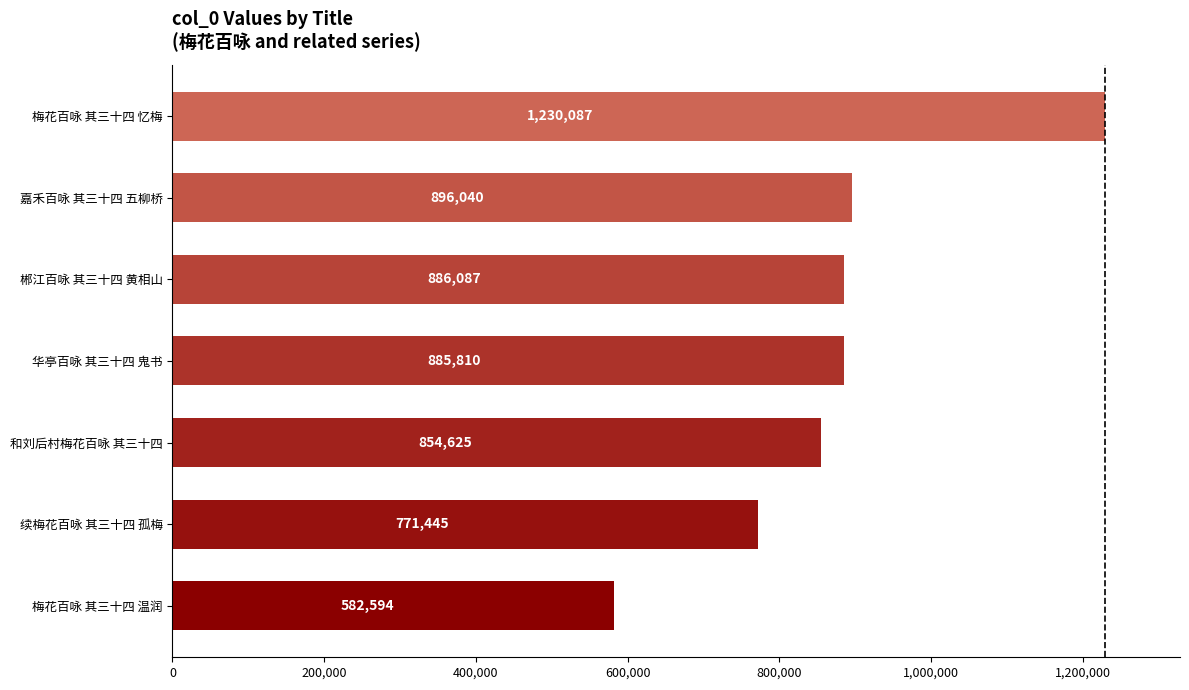

What is the difference between the second highest and minimum values?

313446